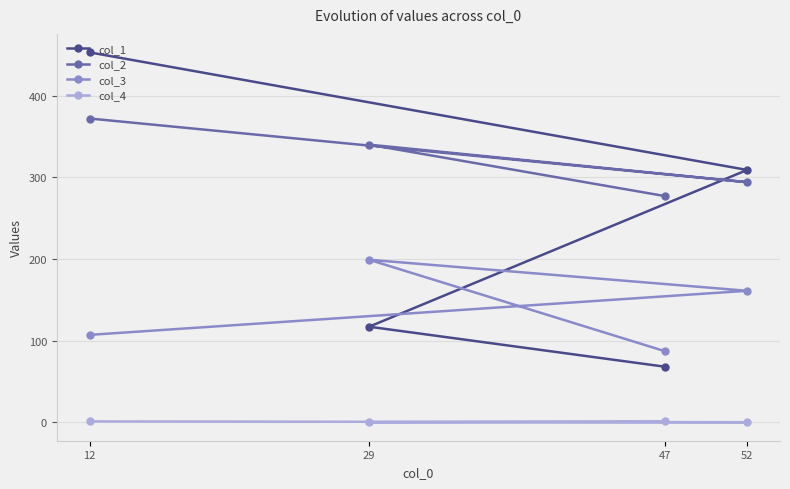

Rank the series by their average value, from lowest to highest.

col_4, col_3, col_1, col_2